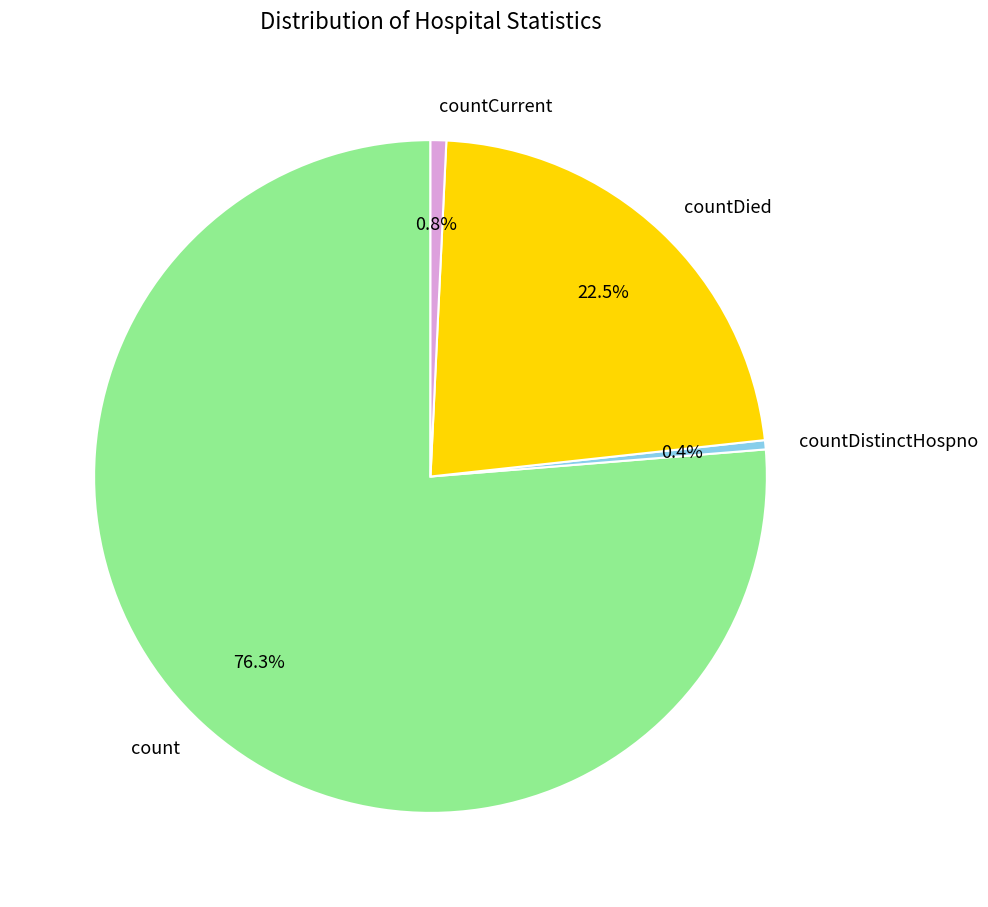

What portion of the pie excludes countDied?

77.5%